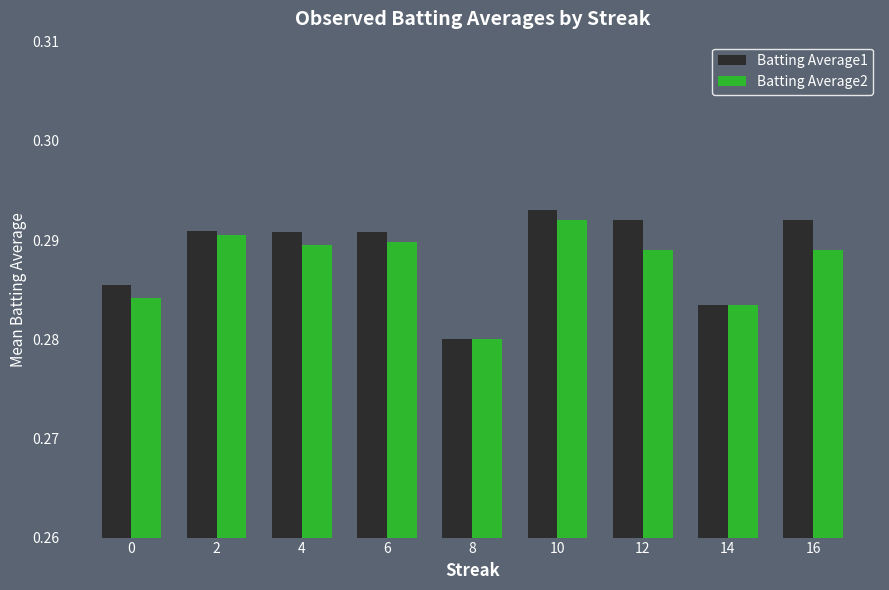

List the series in order of their peak value, highest first.

Batting Average1, Batting Average2